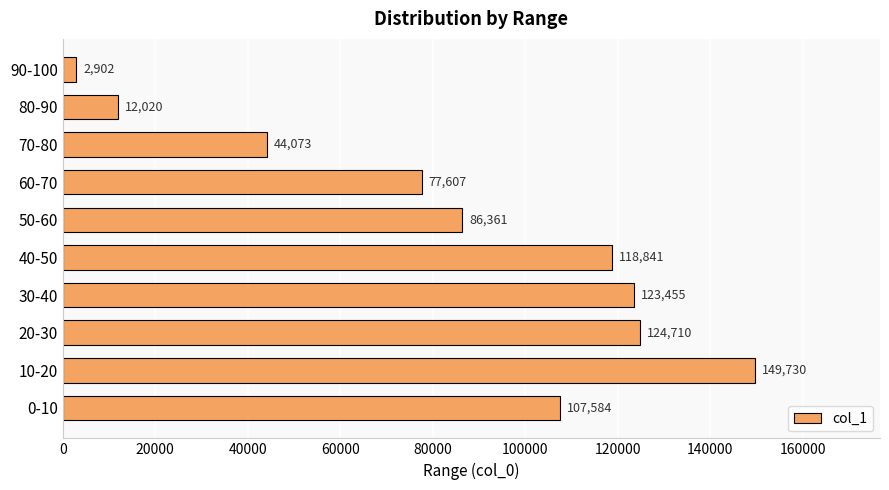

How many distinct data groups are displayed?

1